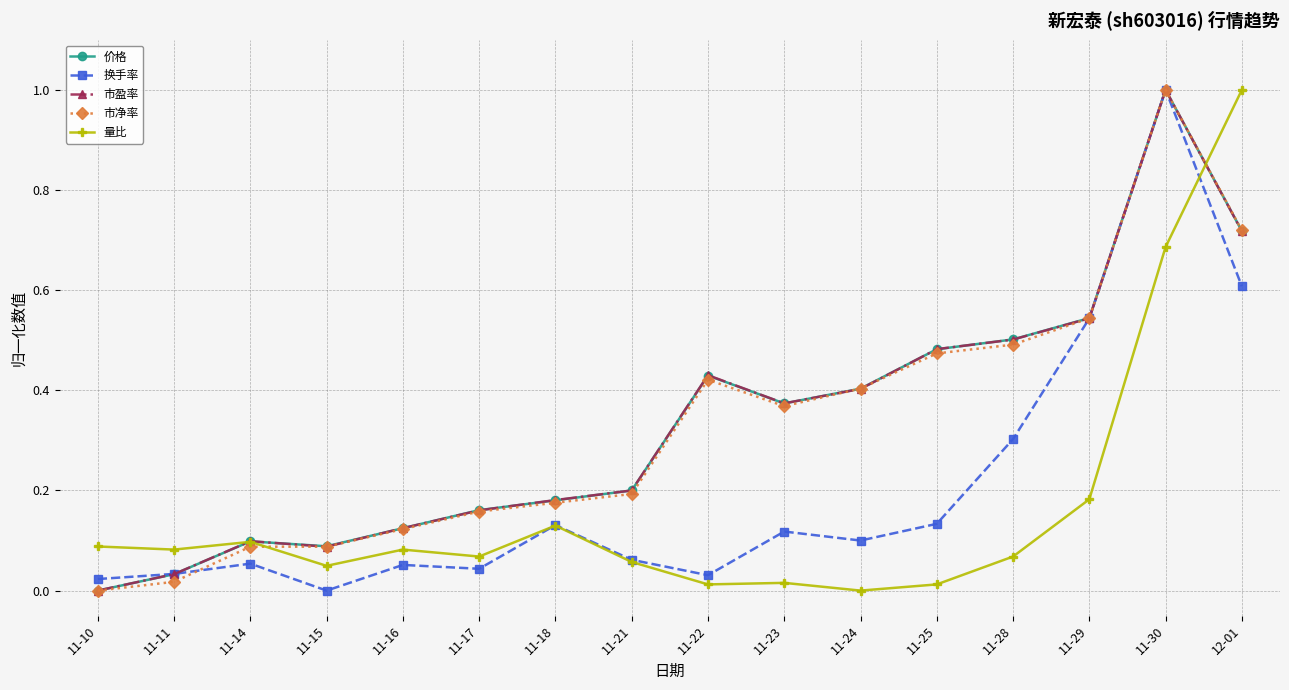

Where do 市净率 and 换手率 first cross each other?

11-11 and 11-14